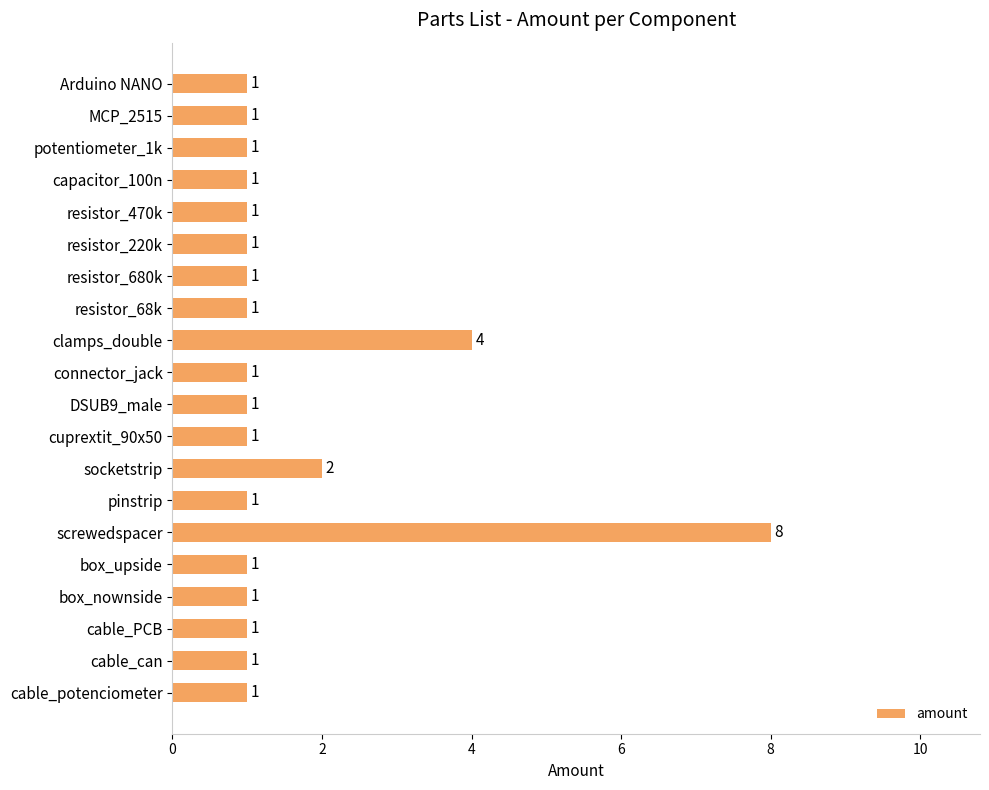

Where is the data nearest to the value 4?

clamps_double